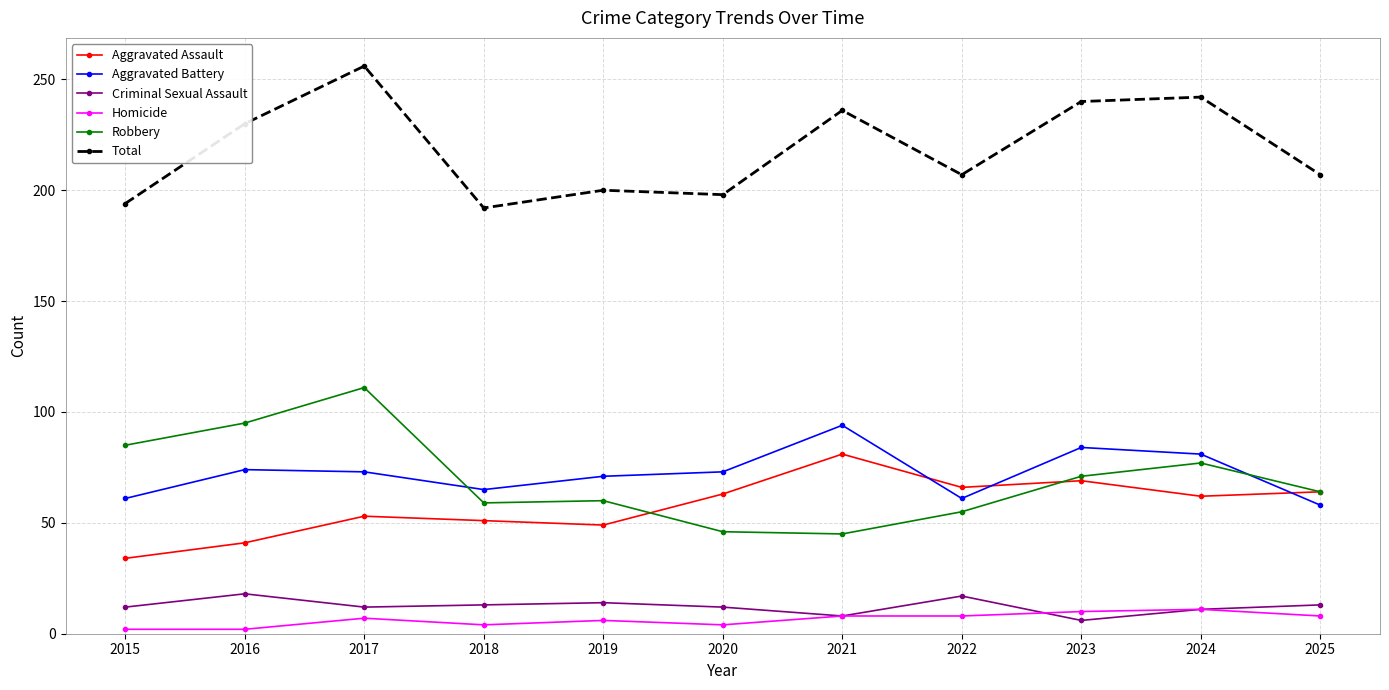

Is this an area chart (filled region under the line)?

No